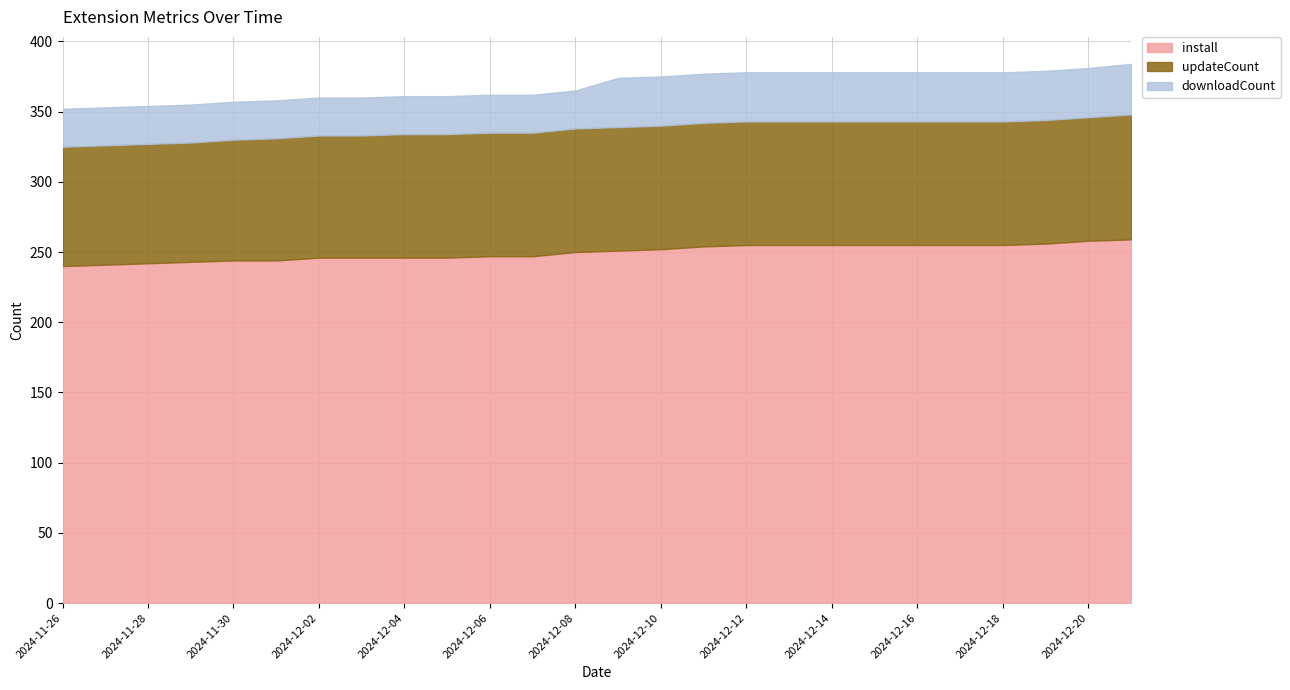

Where does the updateCount series first go above 88?

2024-12-21